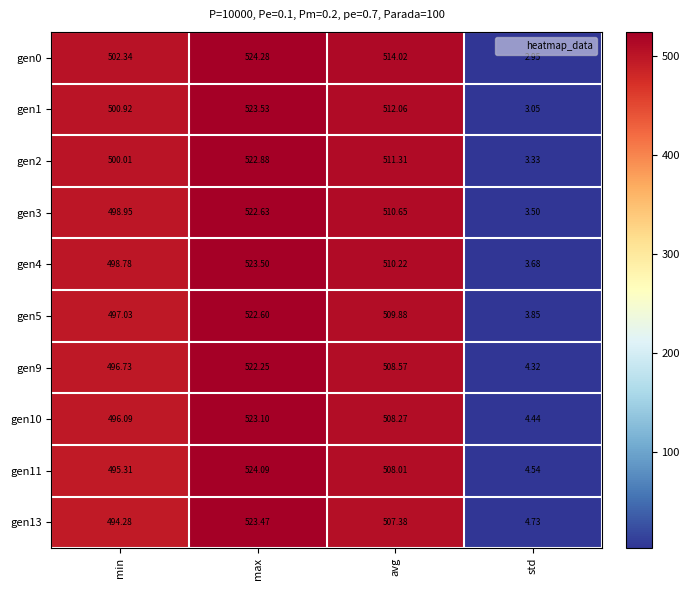

What is the total value across all series at max?

5232.3